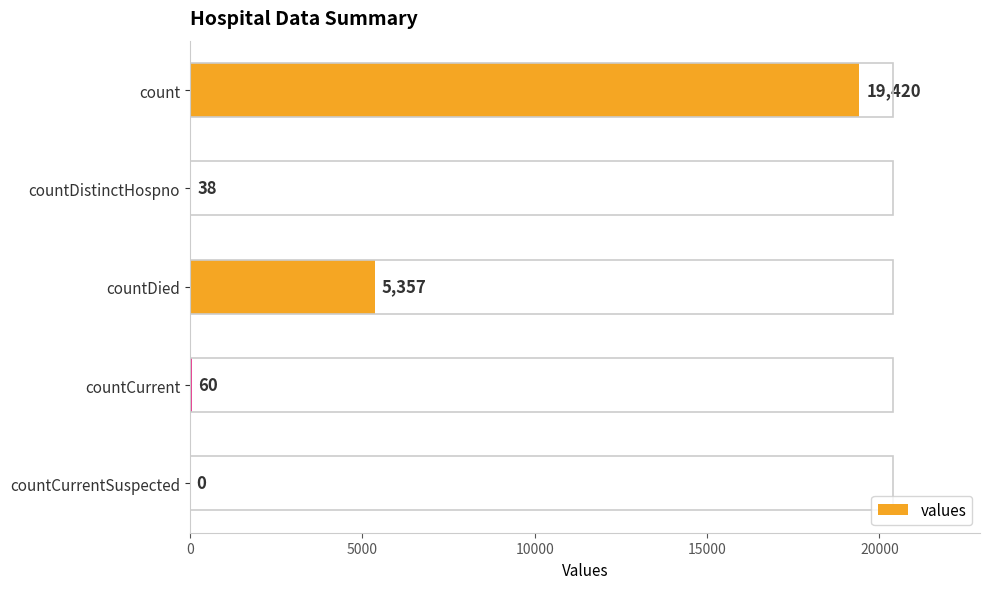

The value at countCurrentSuspected is 0. True or false?

True